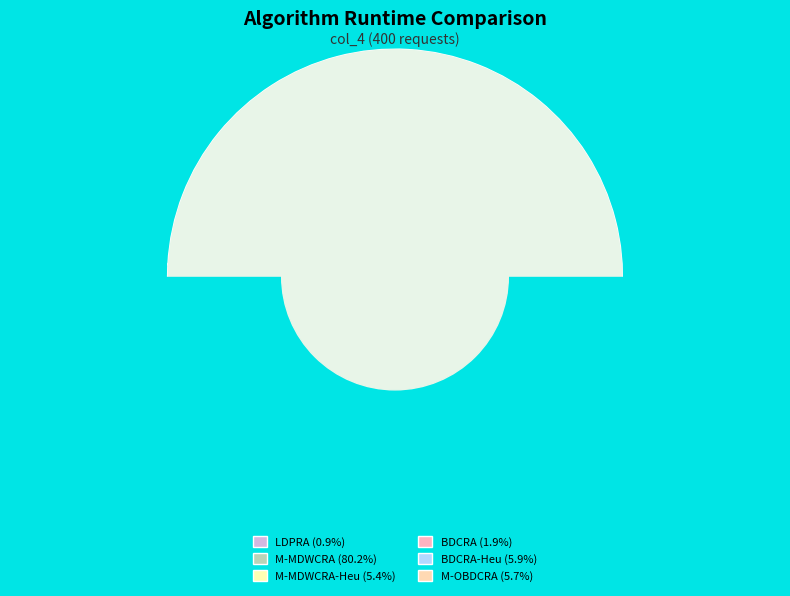

To the nearest percent, what portion does LDPRA represent?

1%